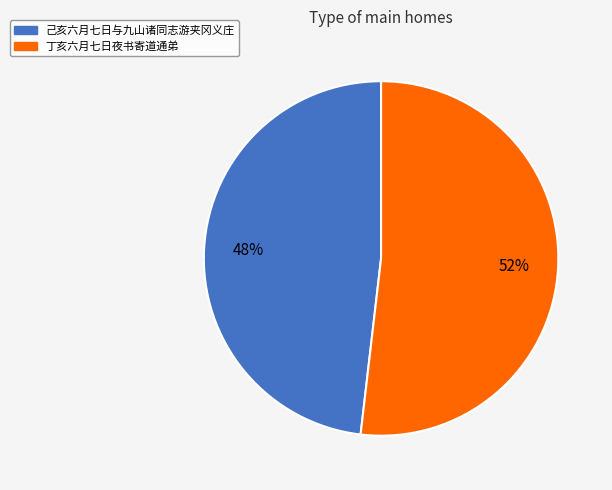

True or false: 己亥六月七日与九山诸同志游夹冈义庄 accounts for 48% of the total.

True